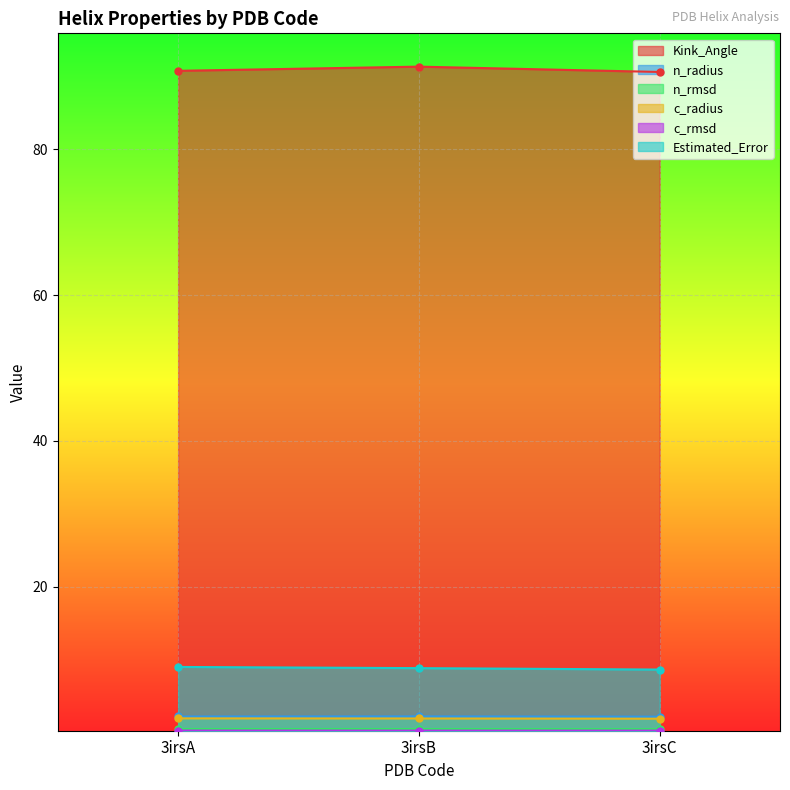

The c_radius series shows 1.9 at 3irsC. True or false?

True